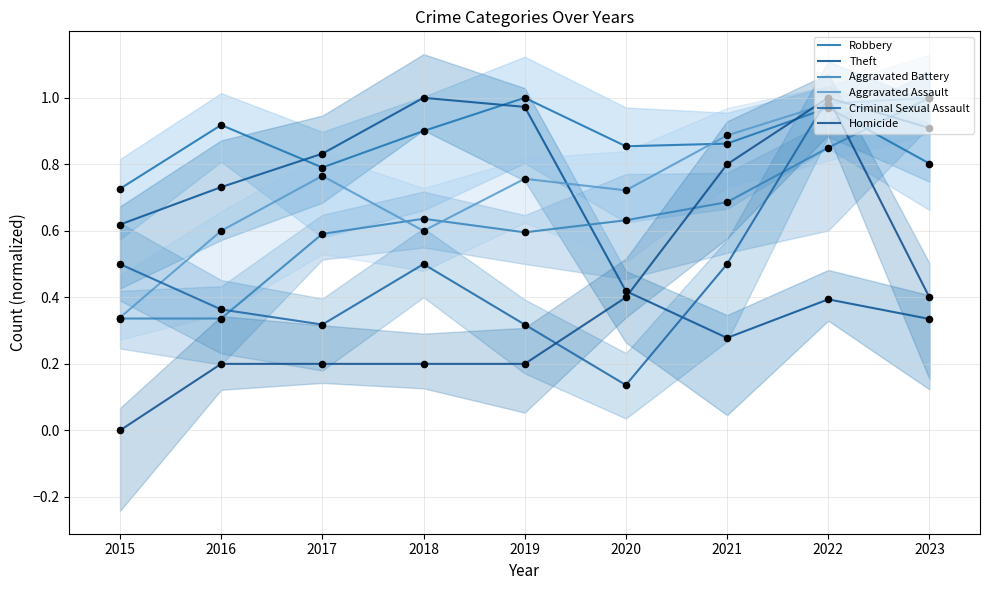

What is the total value across all series at 2016?

3.1